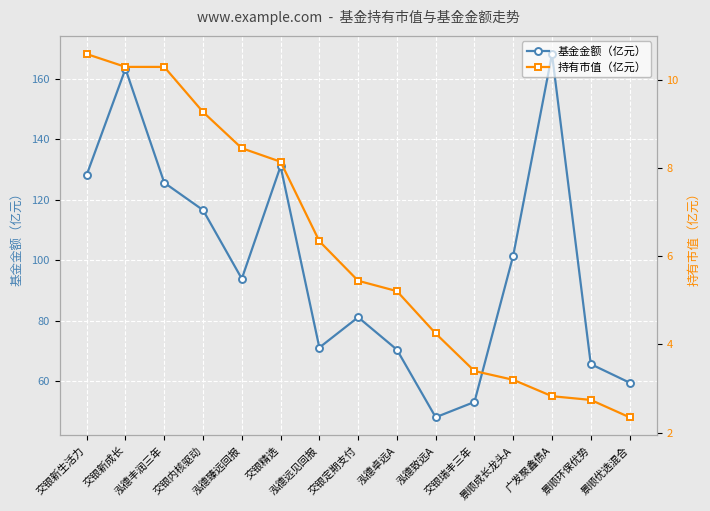

What is the difference between the highest and lowest values at 交银精选?

122.9